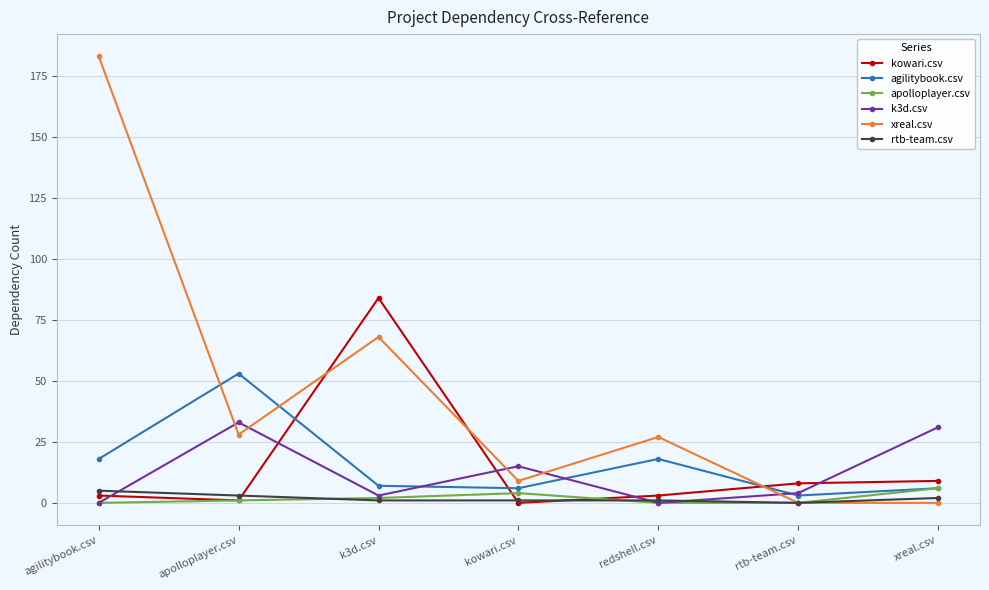

Which category has the highest value in the agilitybook.csv series?

apolloplayer.csv